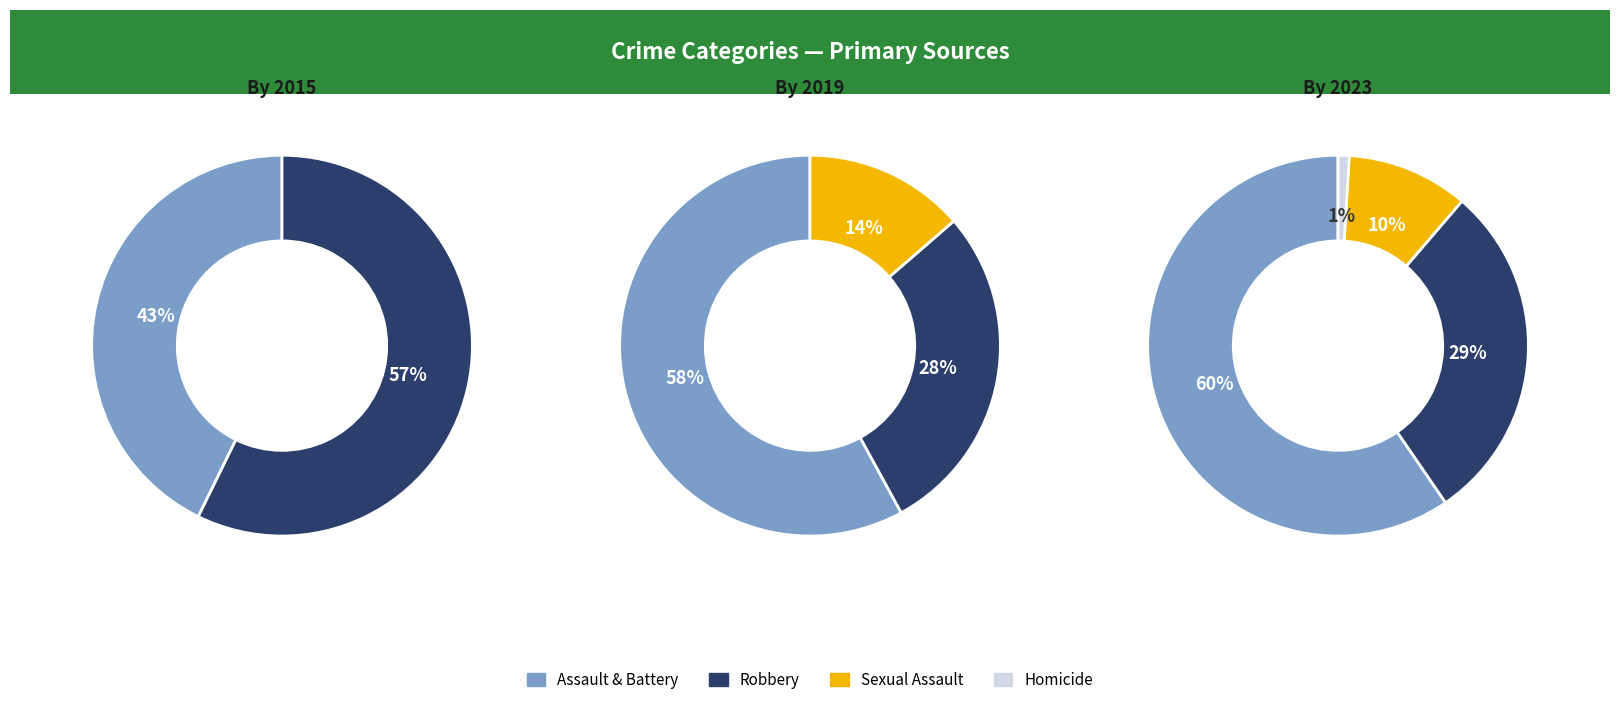

Is values_2023 the majority of the pie?

No